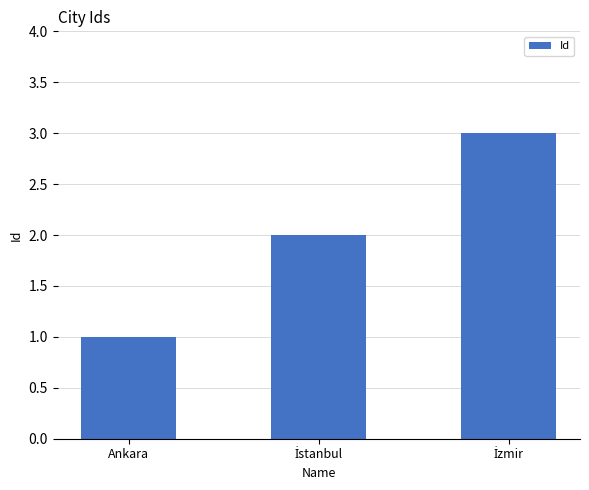

Is it true that the value at Ankara is 1?

True